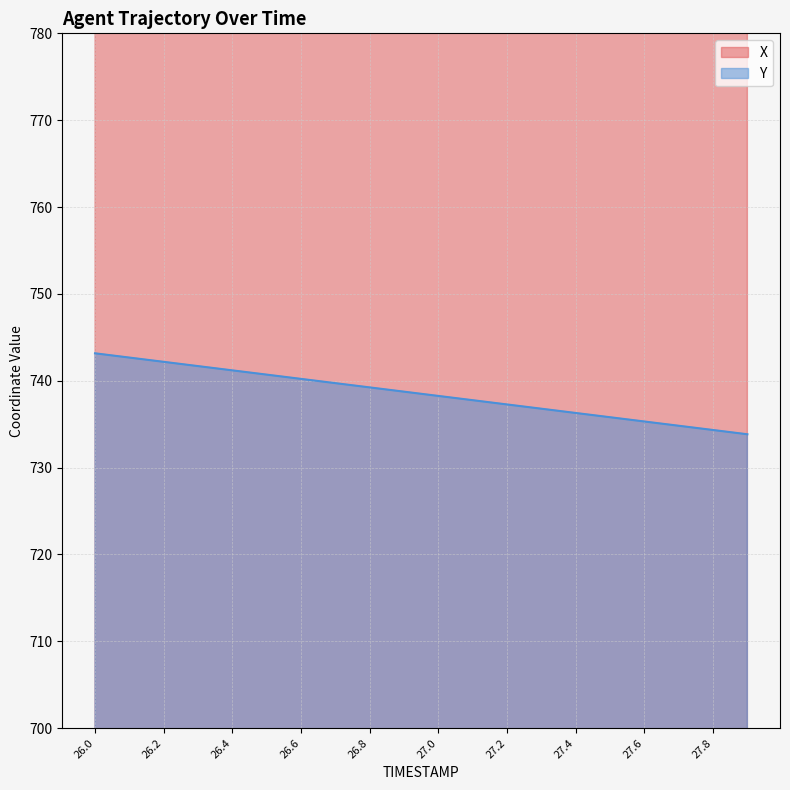

List the series in order of their overall mean, lowest first.

Y, X